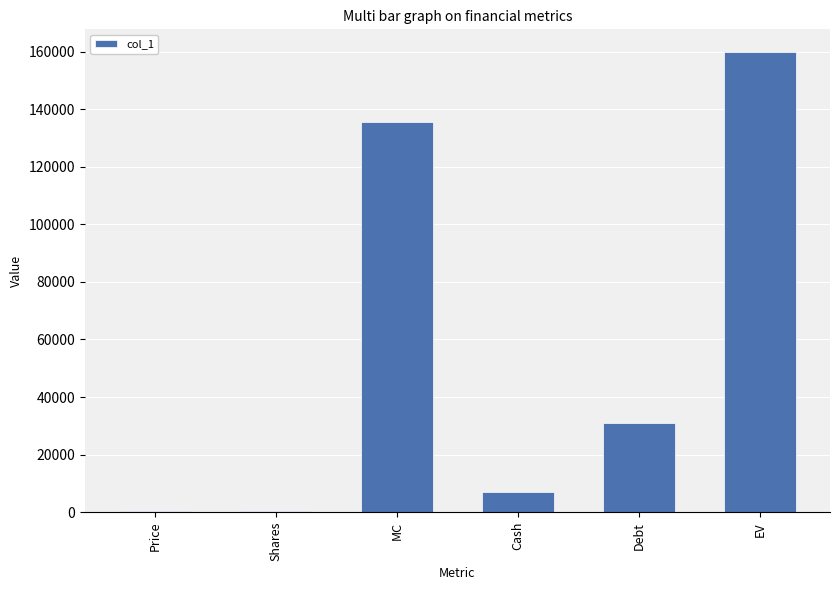

Are the bars horizontal?

No